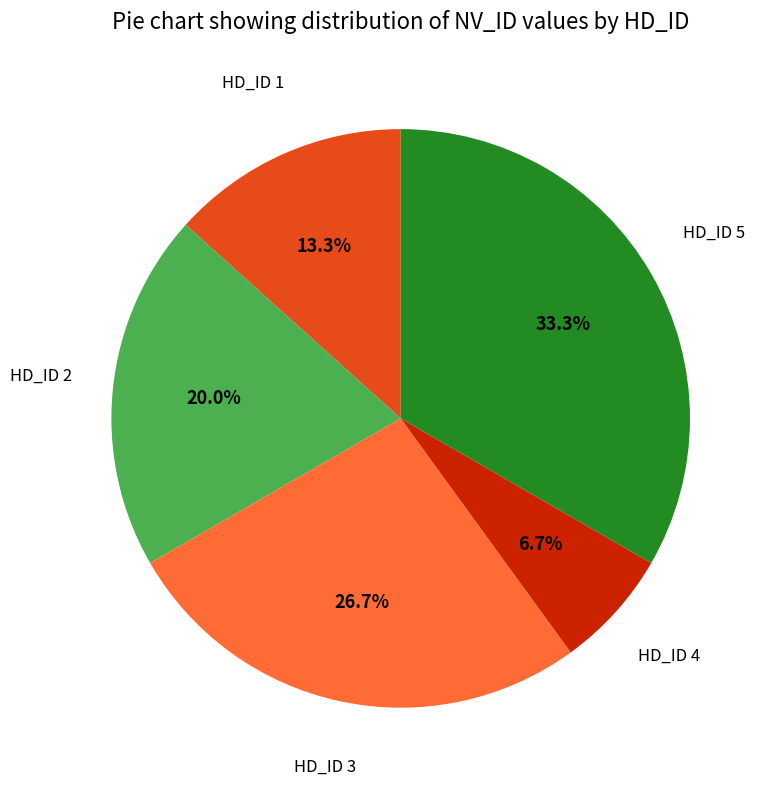

What is the smallest slice in the pie chart?

HD_ID 4